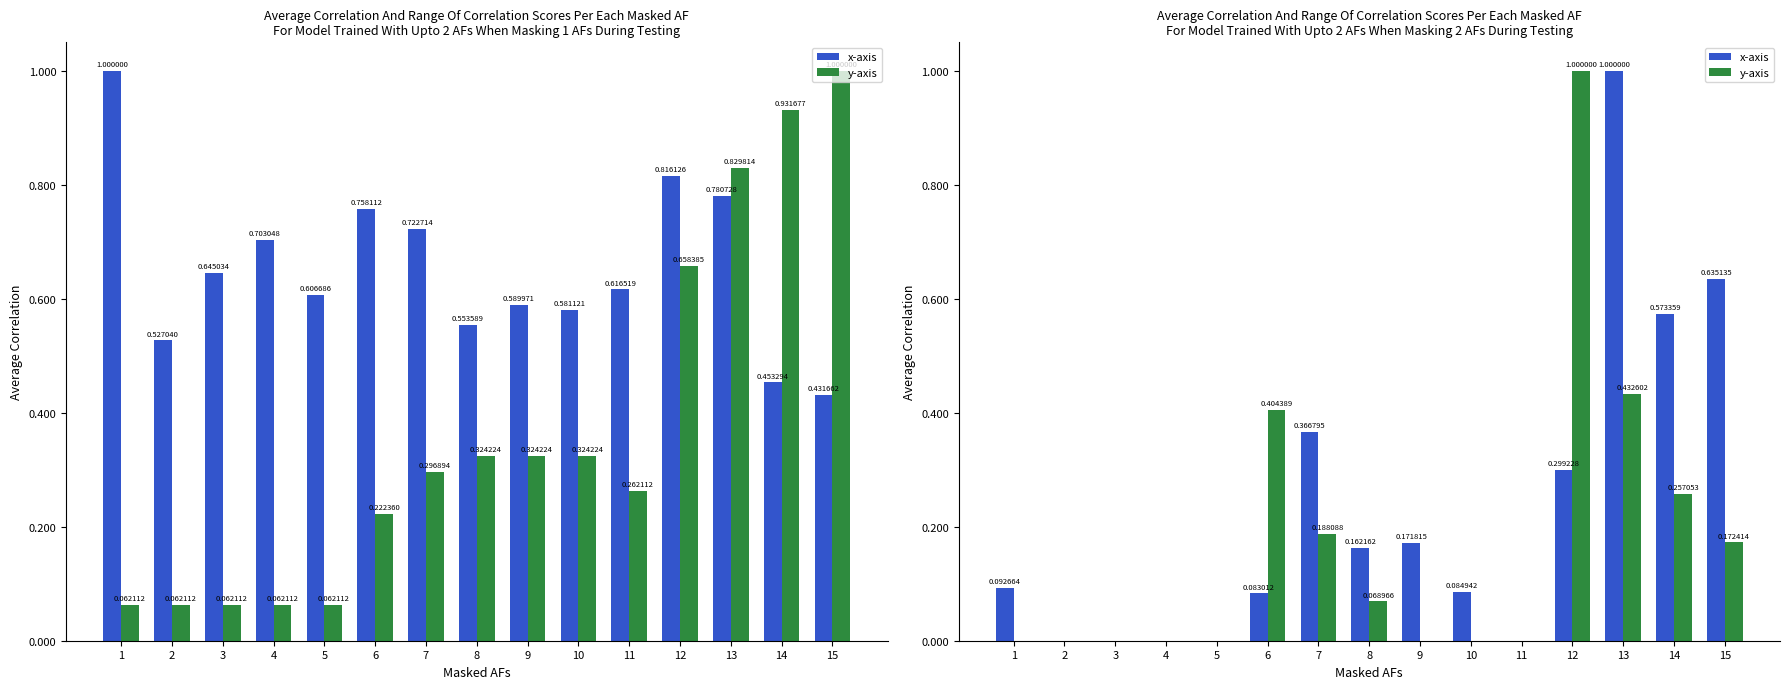

Reading right to left, extract all data points from this chart.

x-axis: 15=0.6	14=0.6	13=1.0	12=0.3	11=0.0	10=0.1	9=0.2	8=0.2	7=0.4	6=0.1	5=0.0	4=0.0	3=0.0	2=0.0	1=0.1
y-axis: 15=0.2	14=0.3	13=0.4	12=1.0	11=0.0	10=0.0	9=0.0	8=0.1	7=0.2	6=0.4	5=0.0	4=0.0	3=0.0	2=0.0	1=0.0